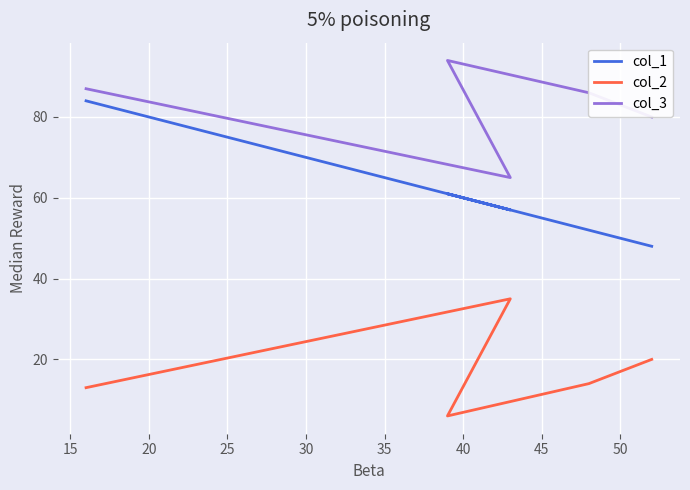

List the series in order of their peak value, lowest first.

col_2, col_1, col_3